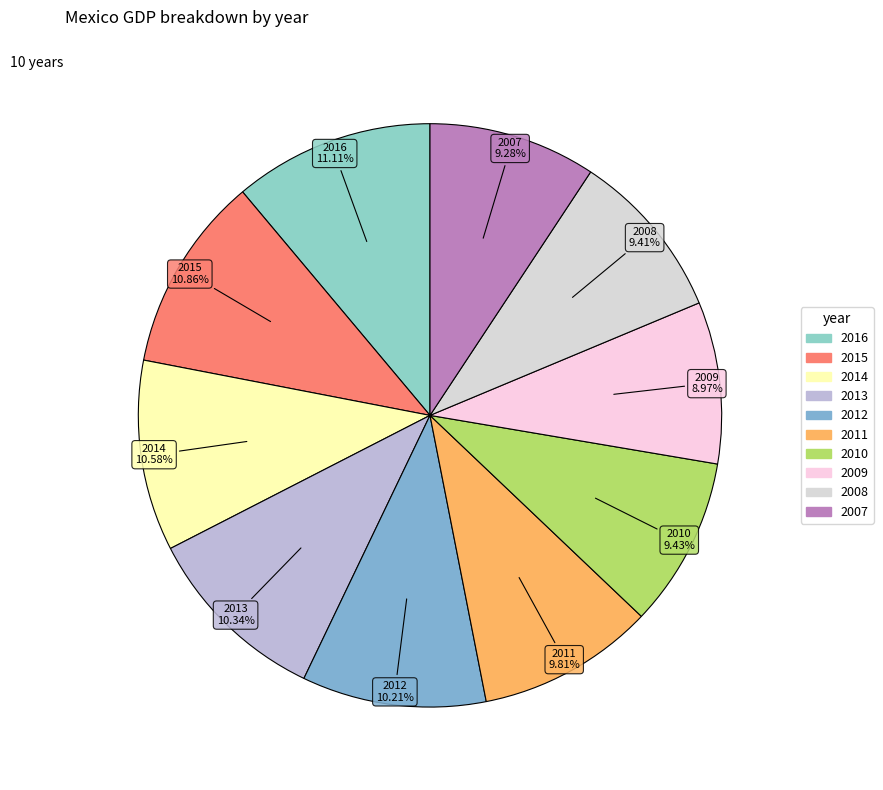

Is there a majority slice in this chart?

No